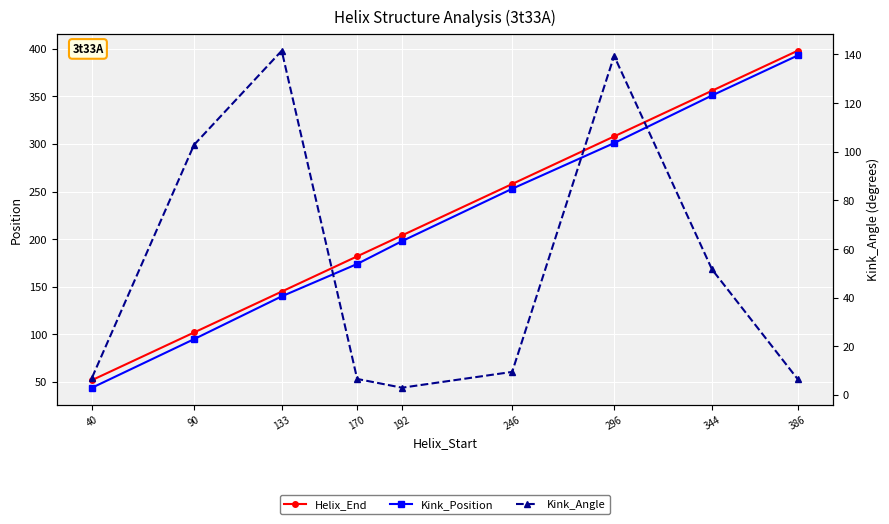

How many lines are shown in the chart?

3